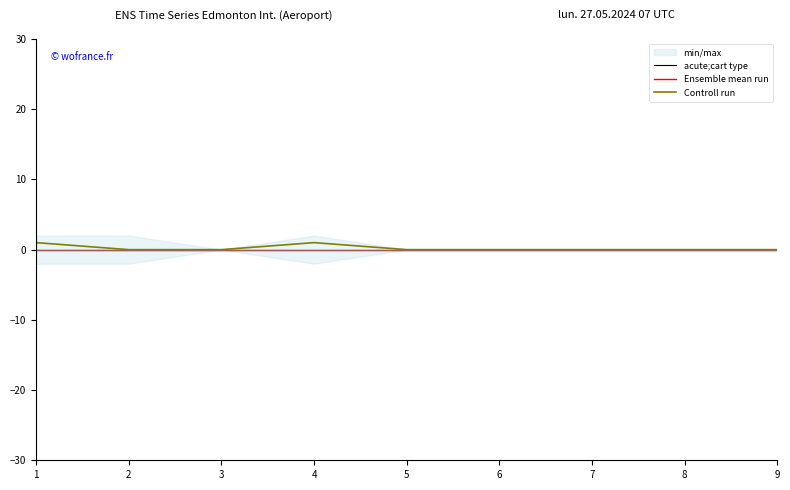

Is this an area chart (filled region under the line)?

No